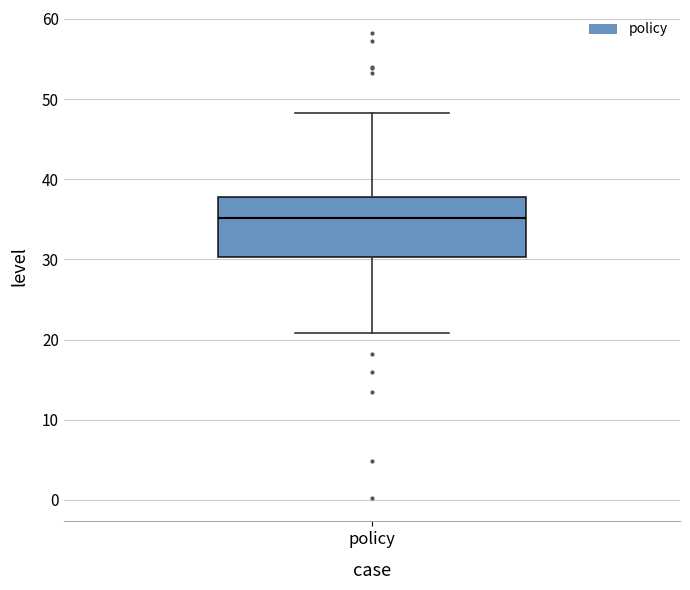

Transcribe this box plot: give where the median line is, the range the box spans, and where the two whiskers end, as read against the y-axis. The values are not printed on the chart, so give them approximately, as read against the axis.

median 35, box 30 to 38, whiskers 21 to 48